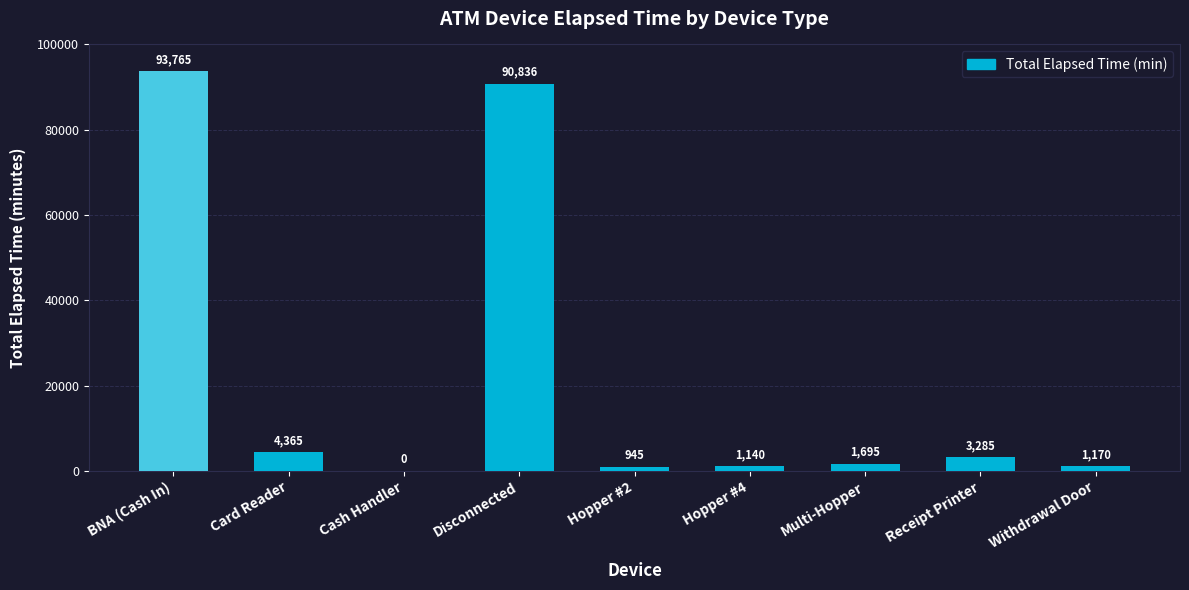

What is the ratio of the value at Withdrawal Door to the value at Card Reader?

0.3